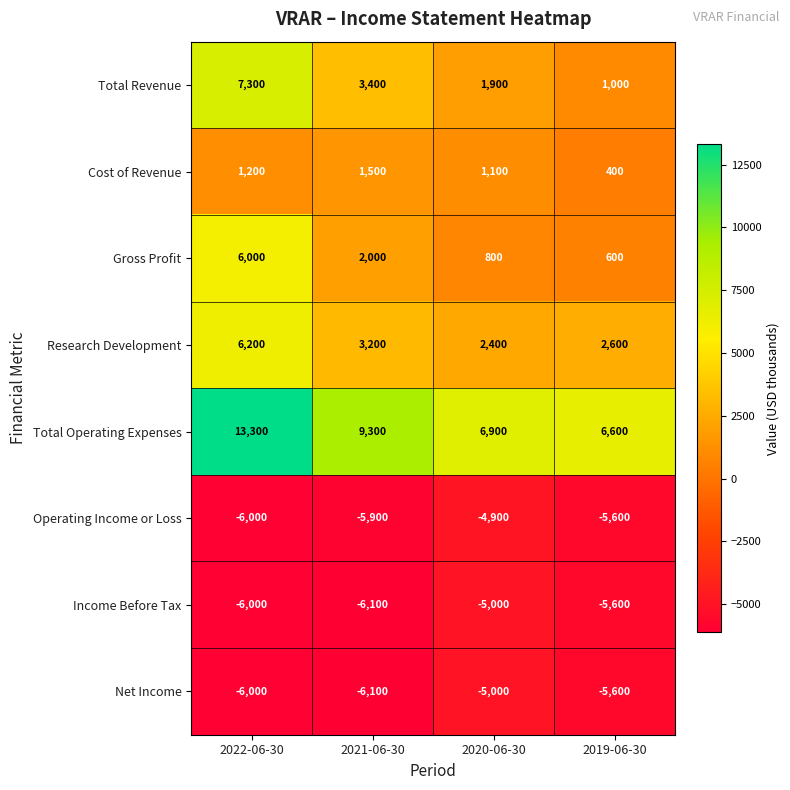

List the labels in order of Total Operating Expenses value, largest first.

2022-06-30, 2021-06-30, 2020-06-30, 2019-06-30